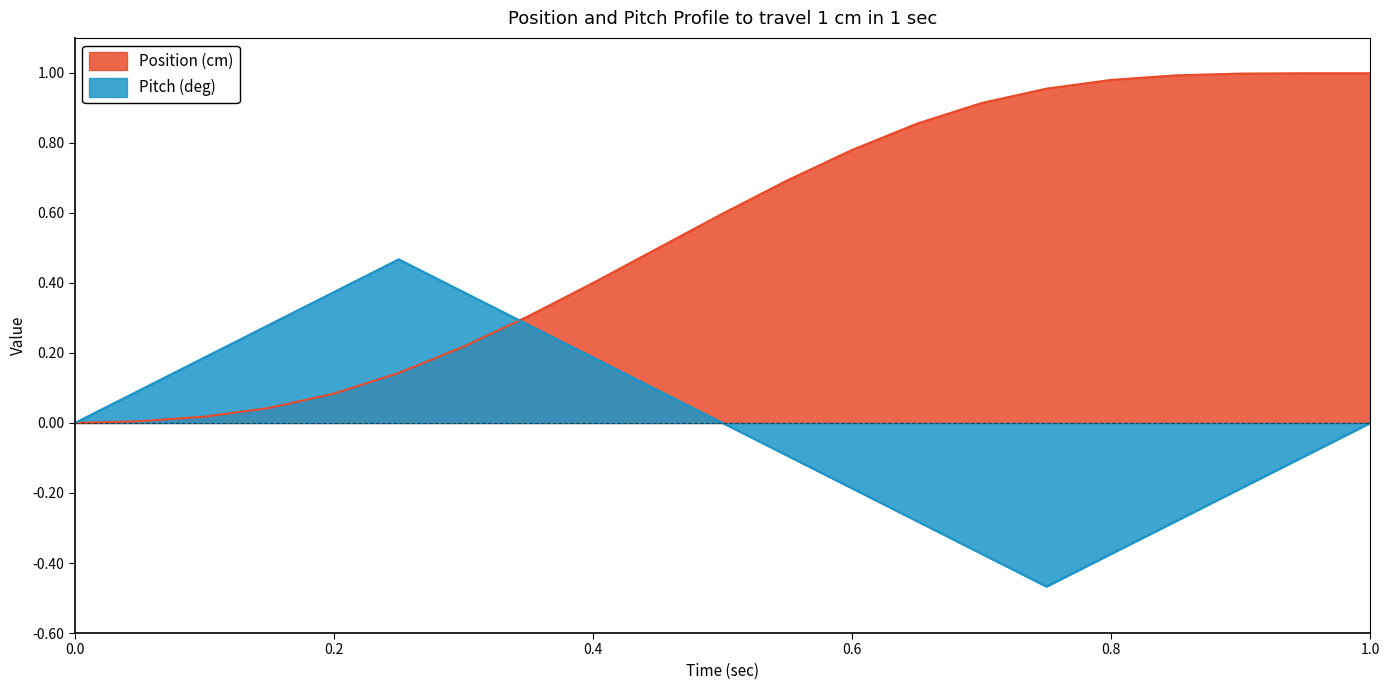

Which series has the largest total across all categories?

Position (cm)